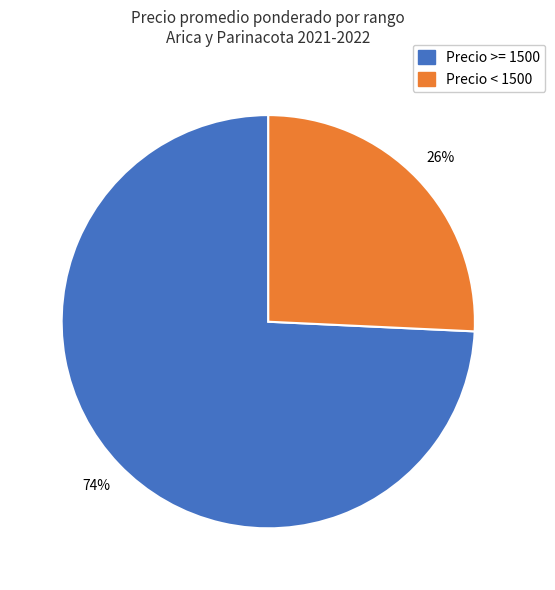

Is there any slice that represents more than half of the pie?

Yes